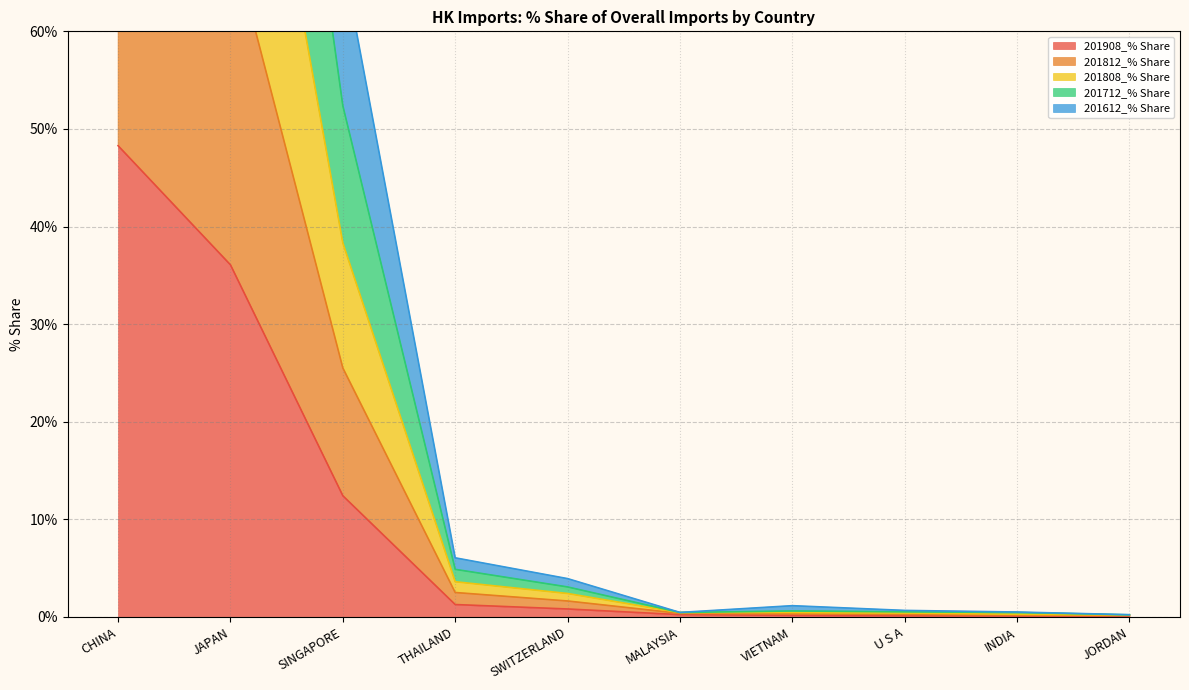

What is the difference between the 201712_% Share values at CHINA and SWITZERLAND?

147.3